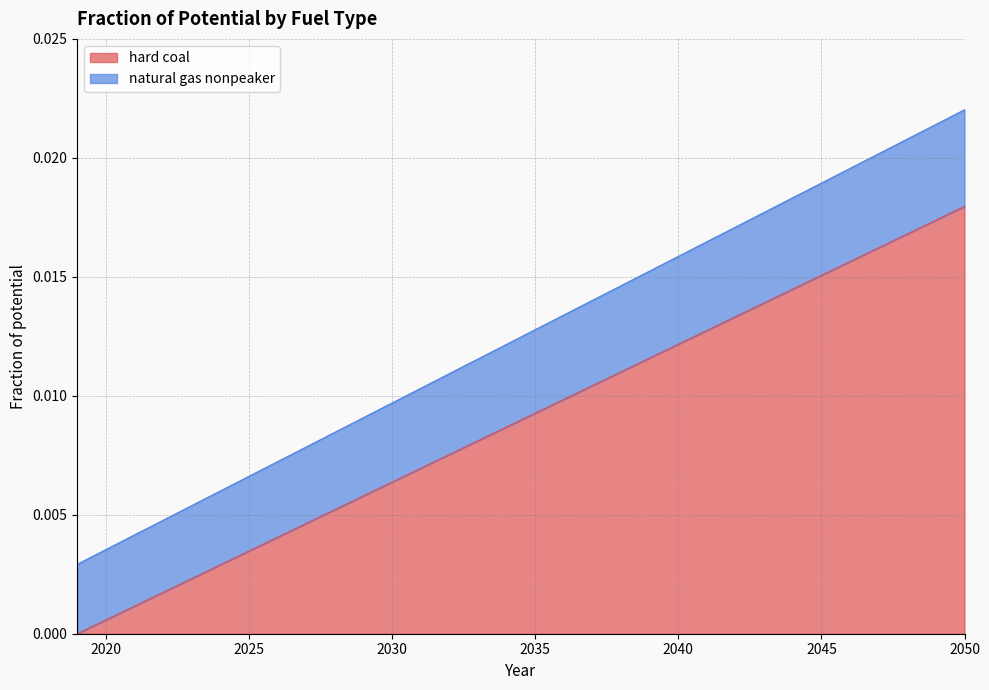

At which label does hard coal reach its peak?

2050